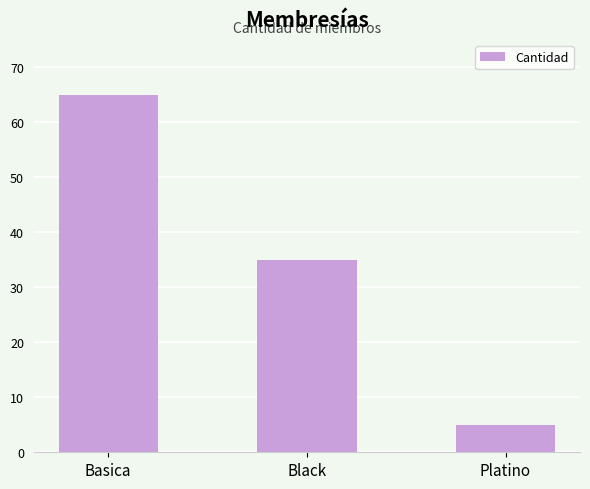

What is the sum of the values at Black and Basica?

100